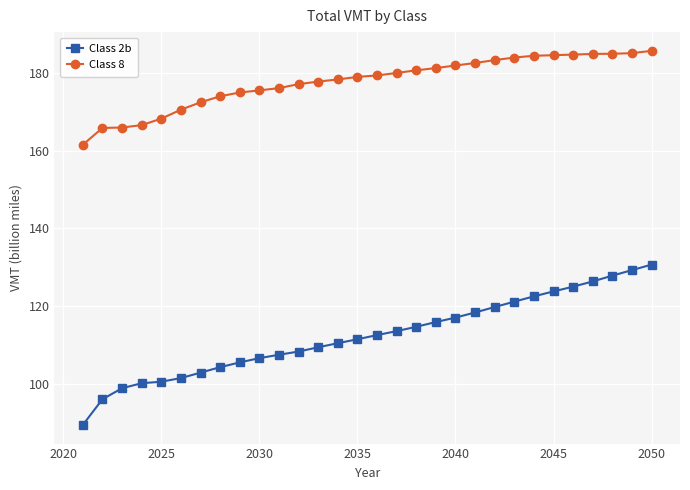

Which series has the largest total across all categories?

Class 8